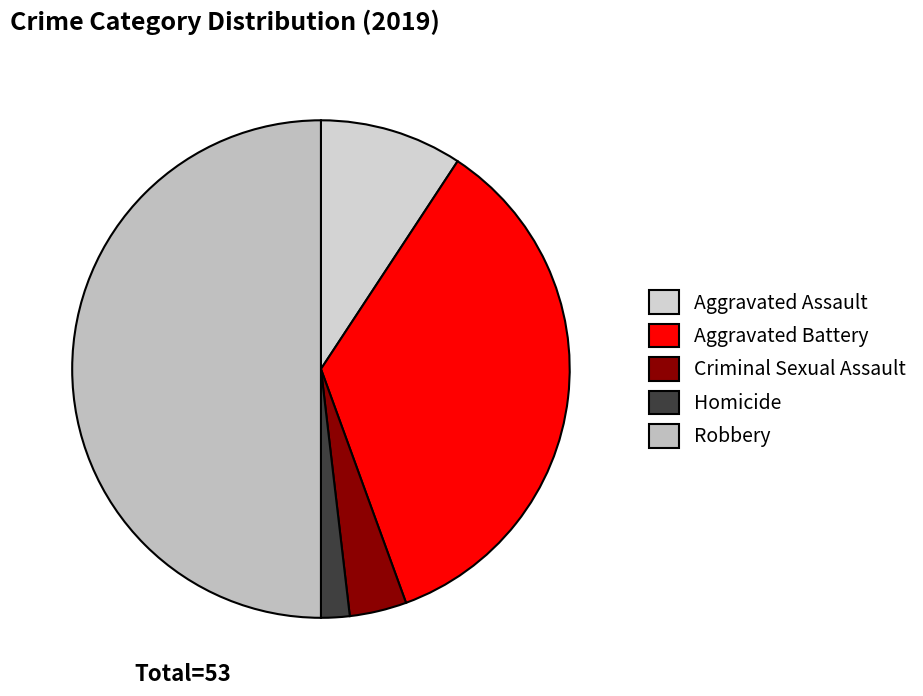

Rank the categories by value from lowest to highest.

Homicide, Criminal Sexual Assault, Aggravated Assault, Aggravated Battery, Robbery